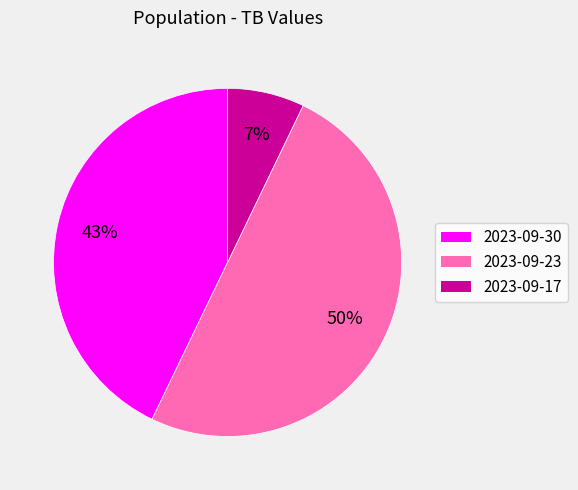

What is the ratio of the value at 2023-09-23 to the value at 2023-09-30?

1.2